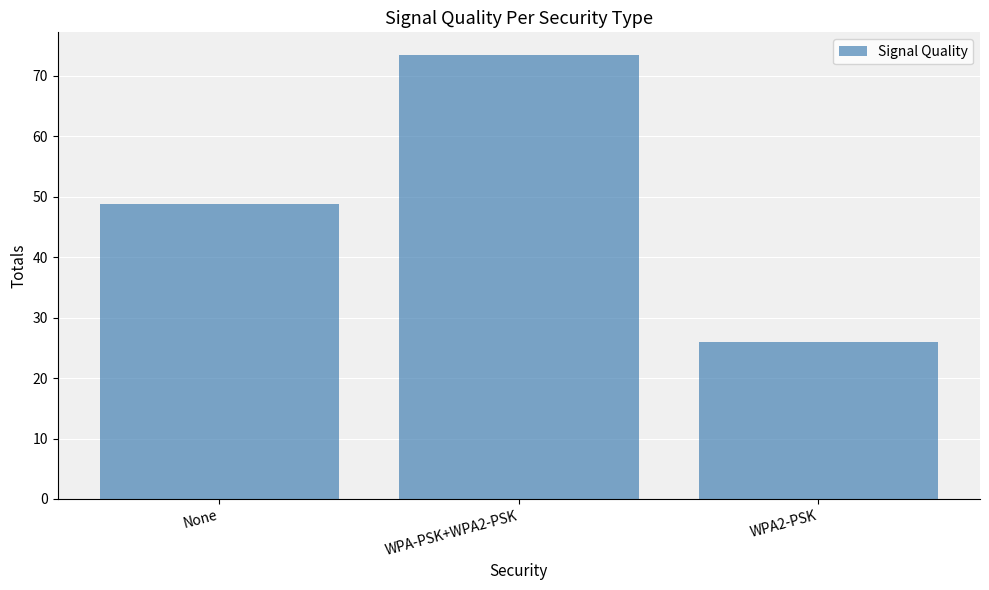

What is the label of the 2nd bar from the right?

WPA-PSK+WPA2-PSK